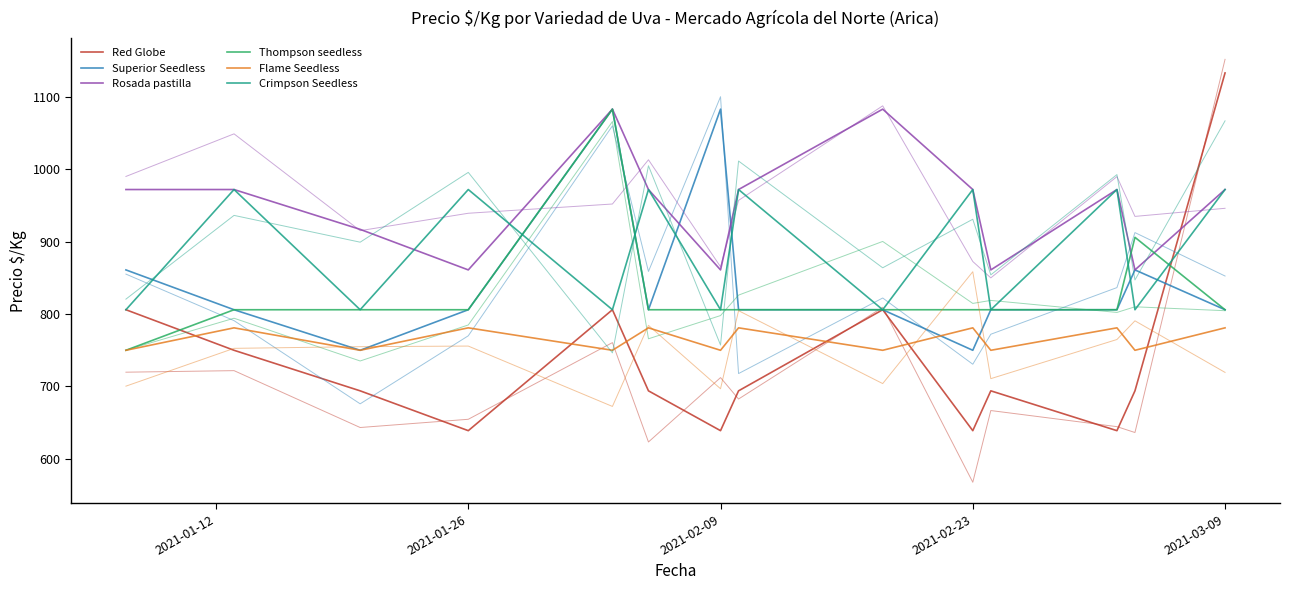

Does the chart have visible grid lines?

No